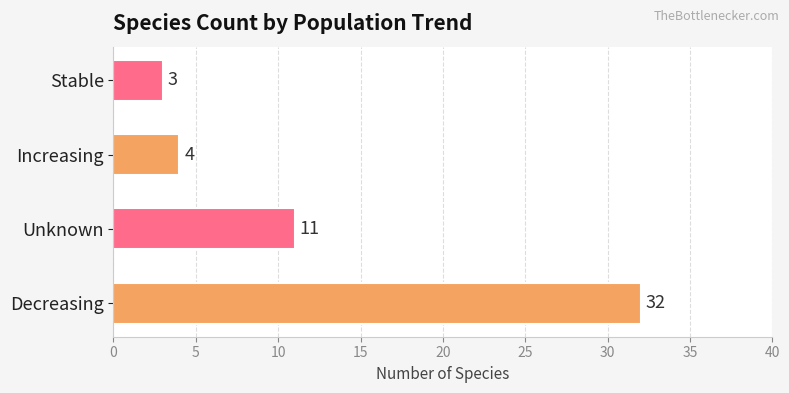

What is the smallest value displayed?

3